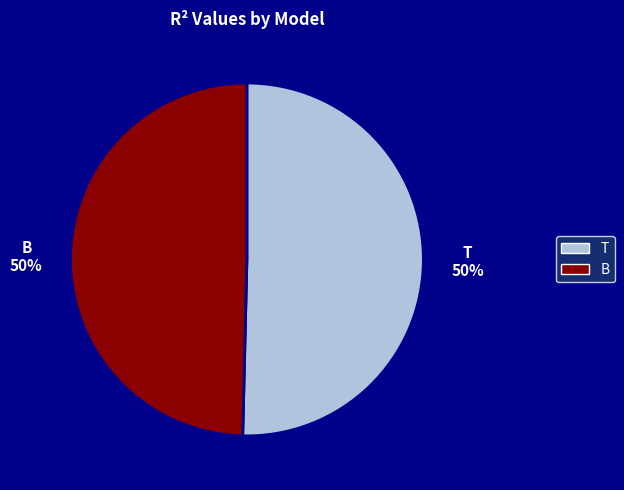

Combined, do T and B account for over 50%?

Yes